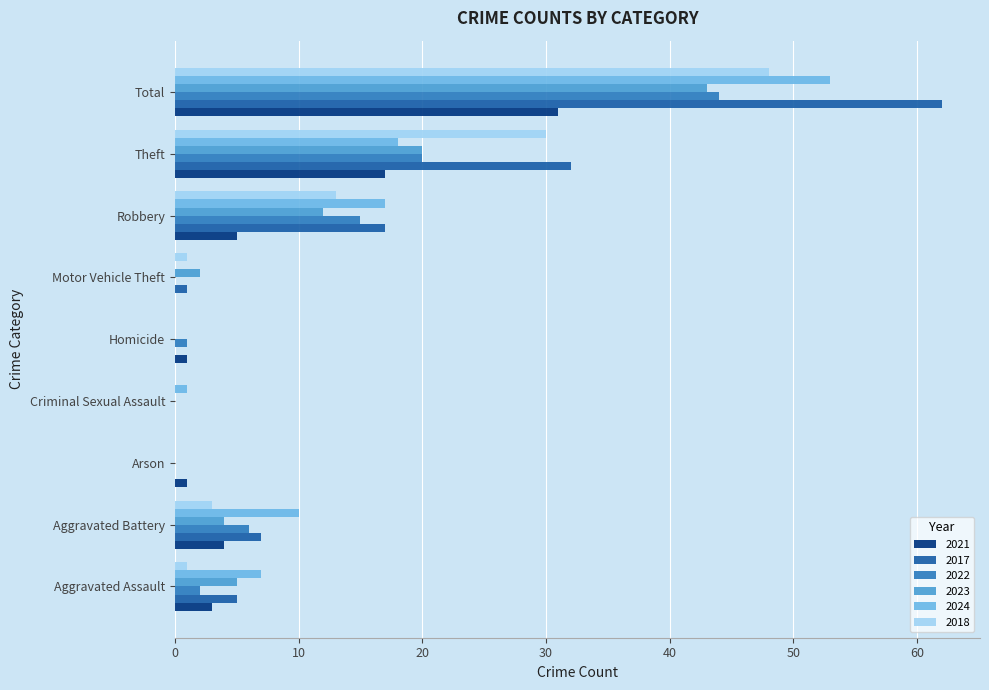

What is the total value across all series at Arson?

1